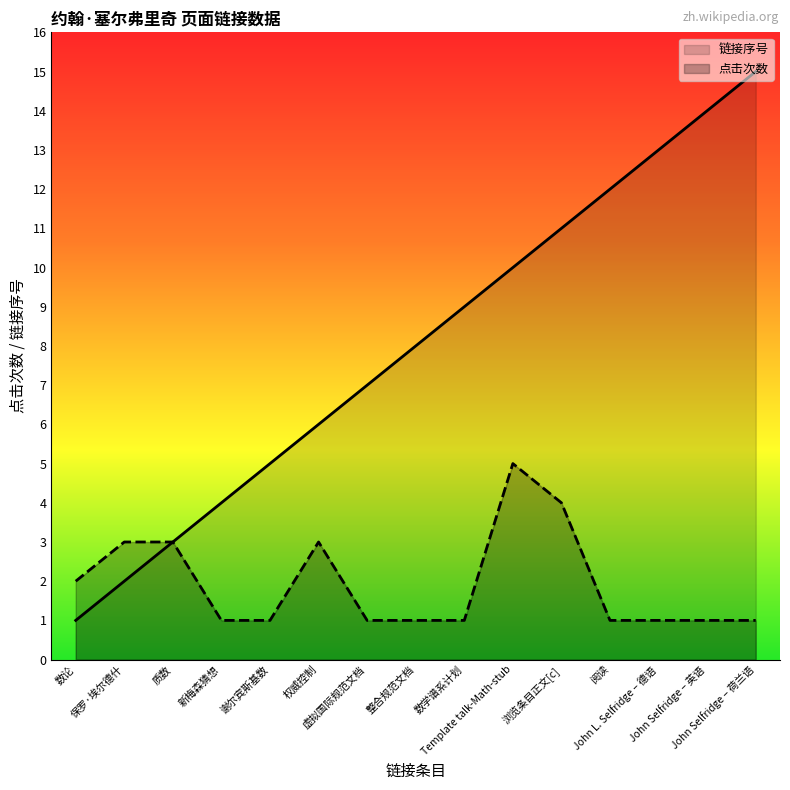

What position from the right is Template talk-Math-stub?

6